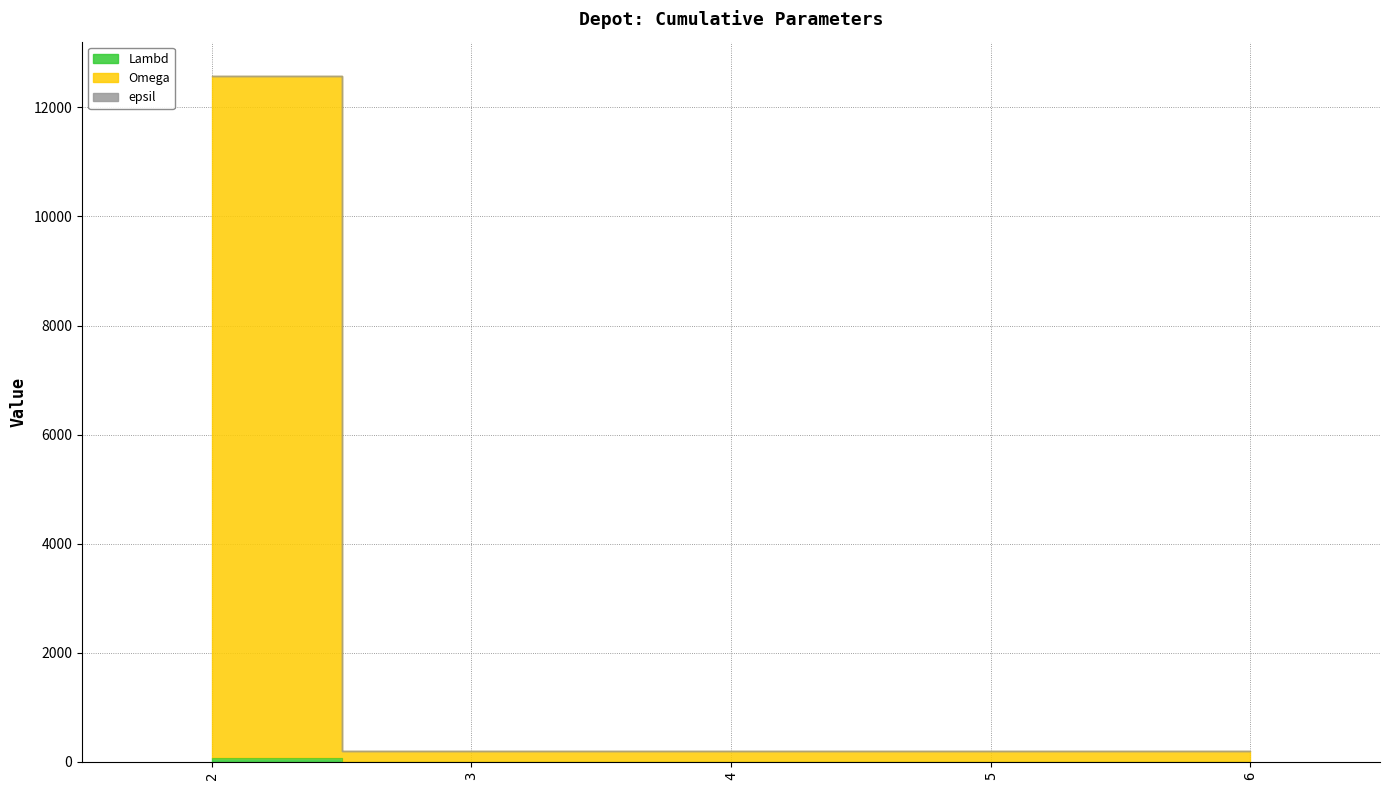

True or false: Omega and epsil cross at least once.

False